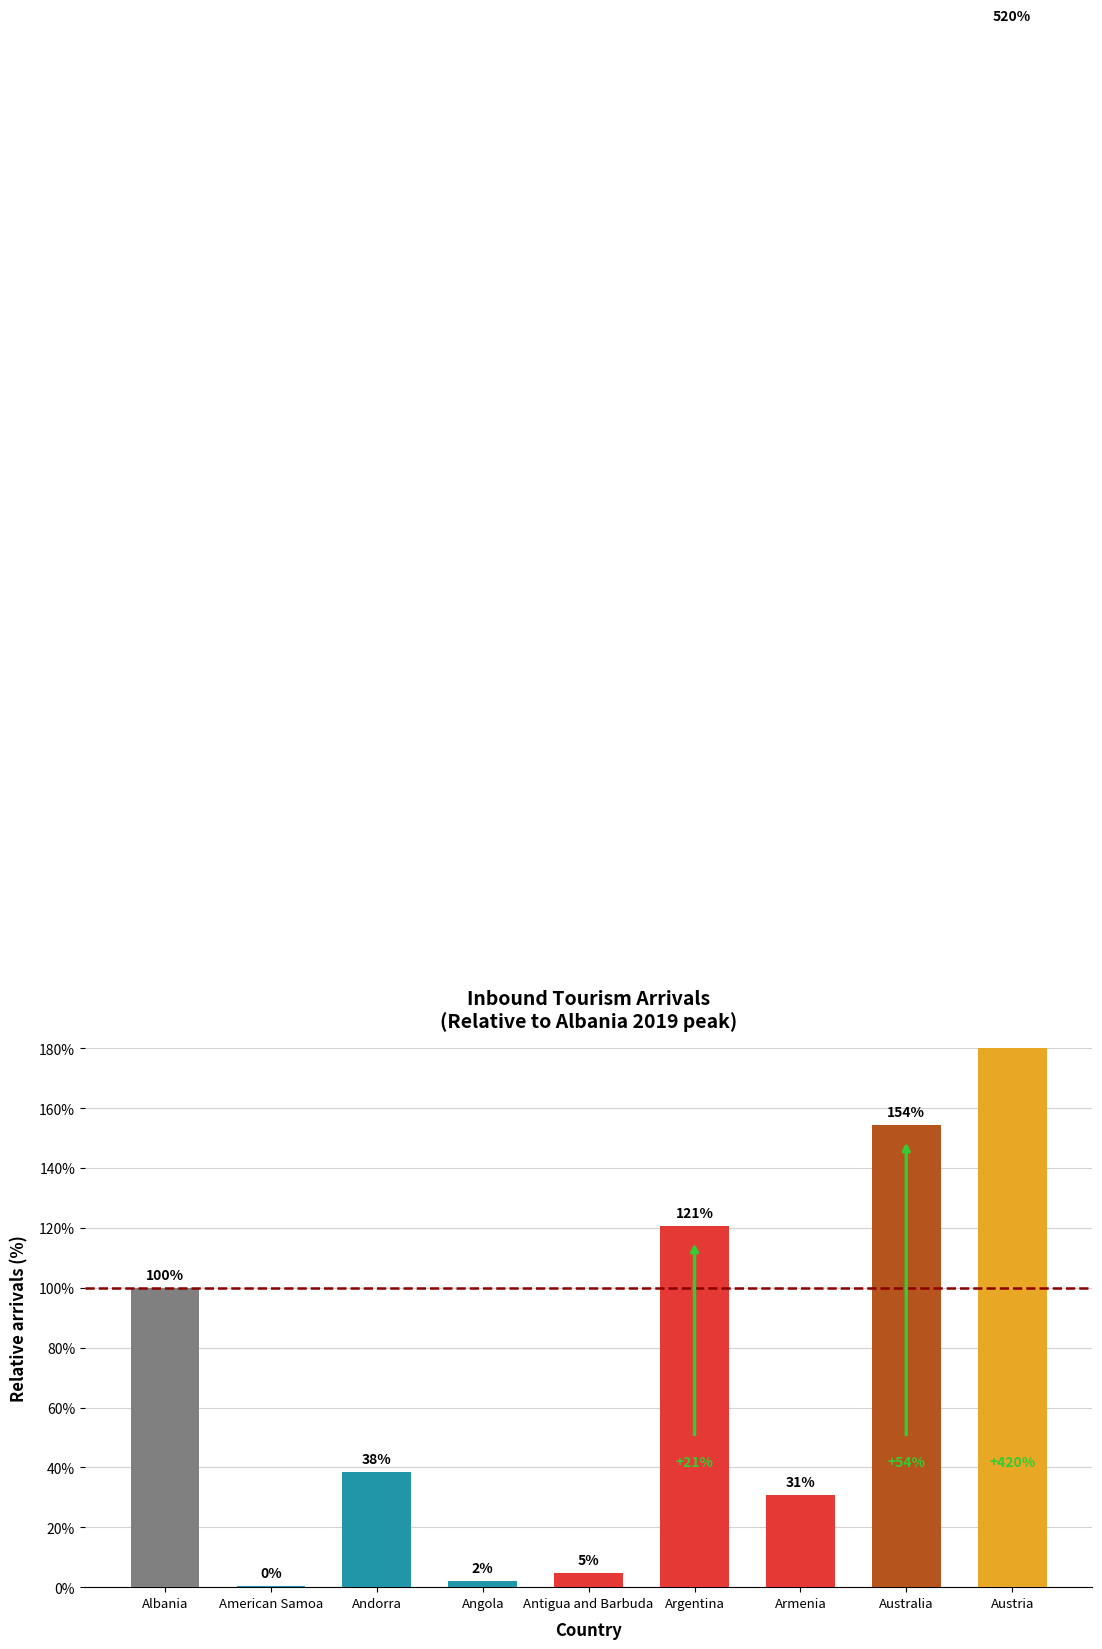

What is the difference between the second highest and second lowest values?

152.5